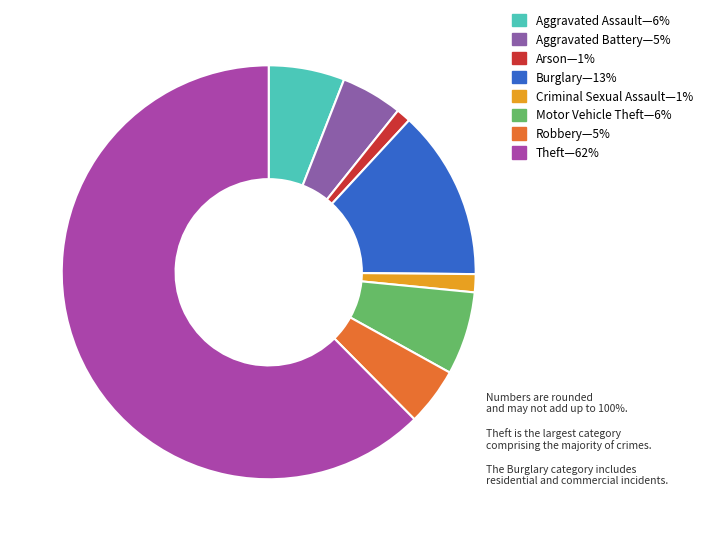

Is there any slice that represents more than half of the pie?

Yes